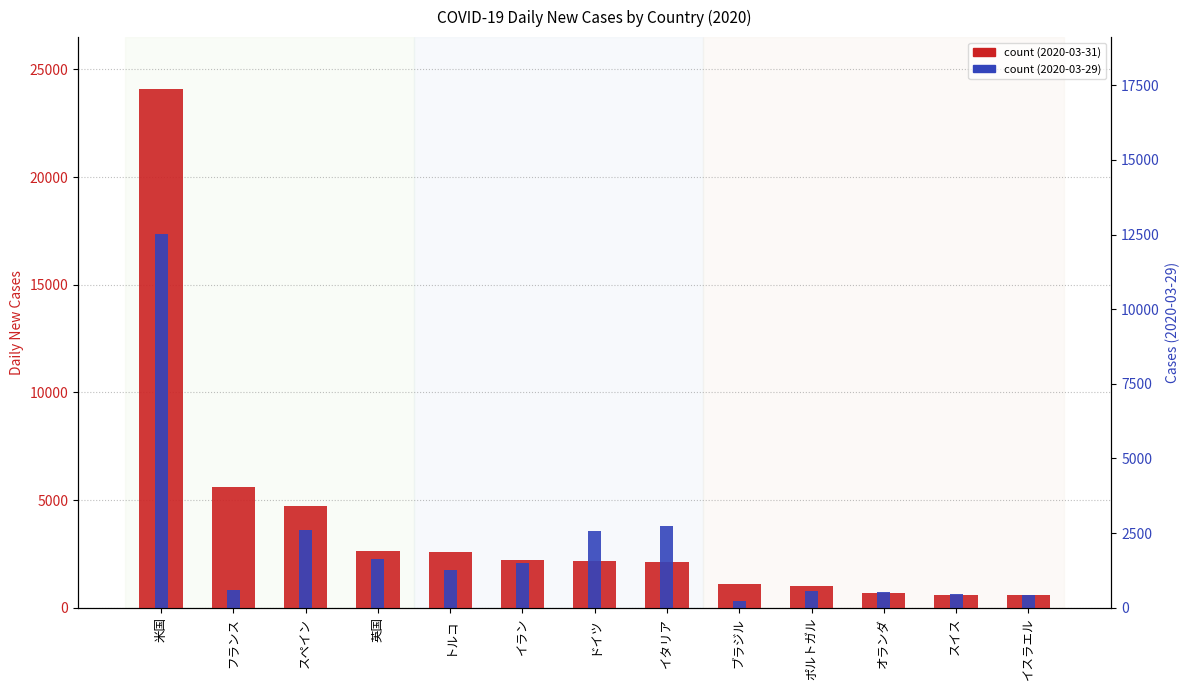

At which category is the sum across all series the highest?

米国